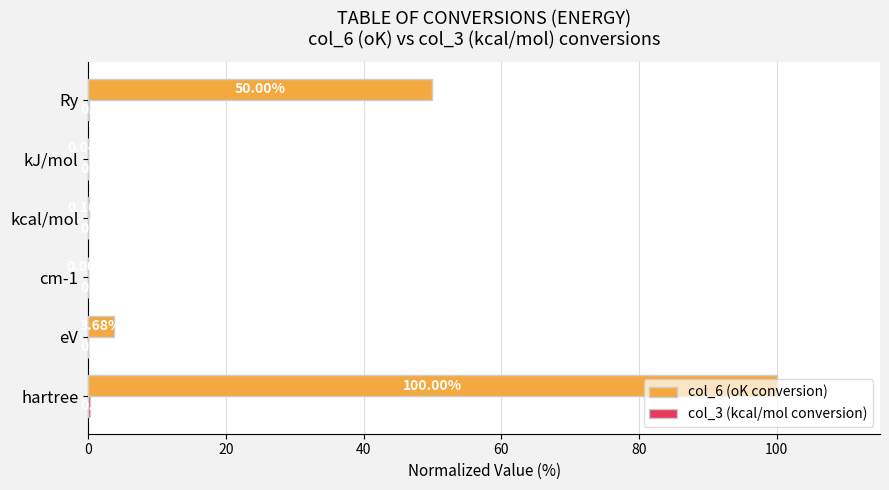

Which series has the widest spread of values?

col_6 (oK conversion)